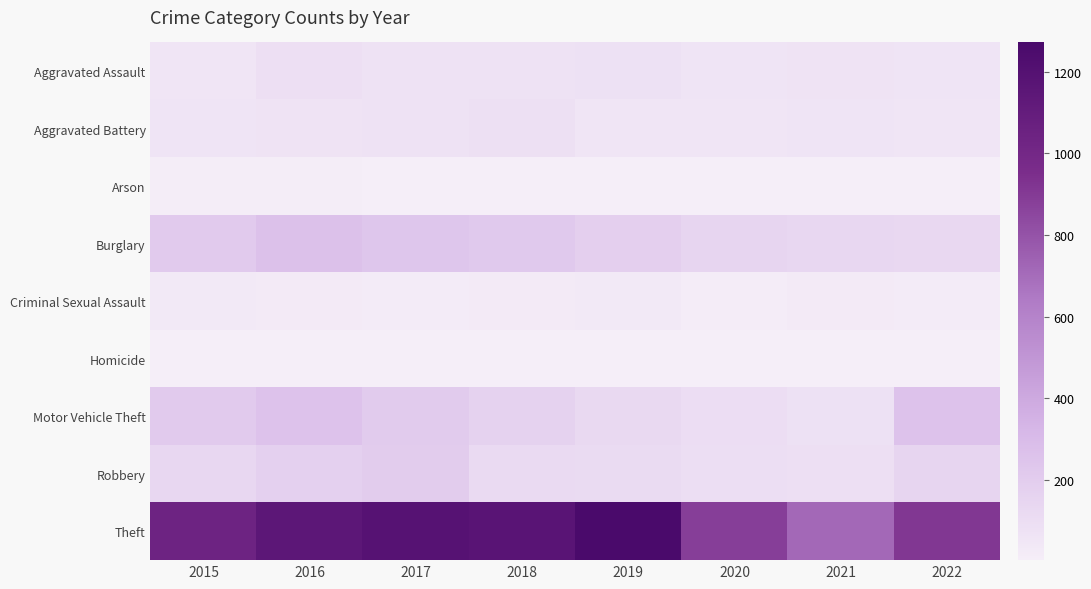

What is the total value across all series at 2015?

1768